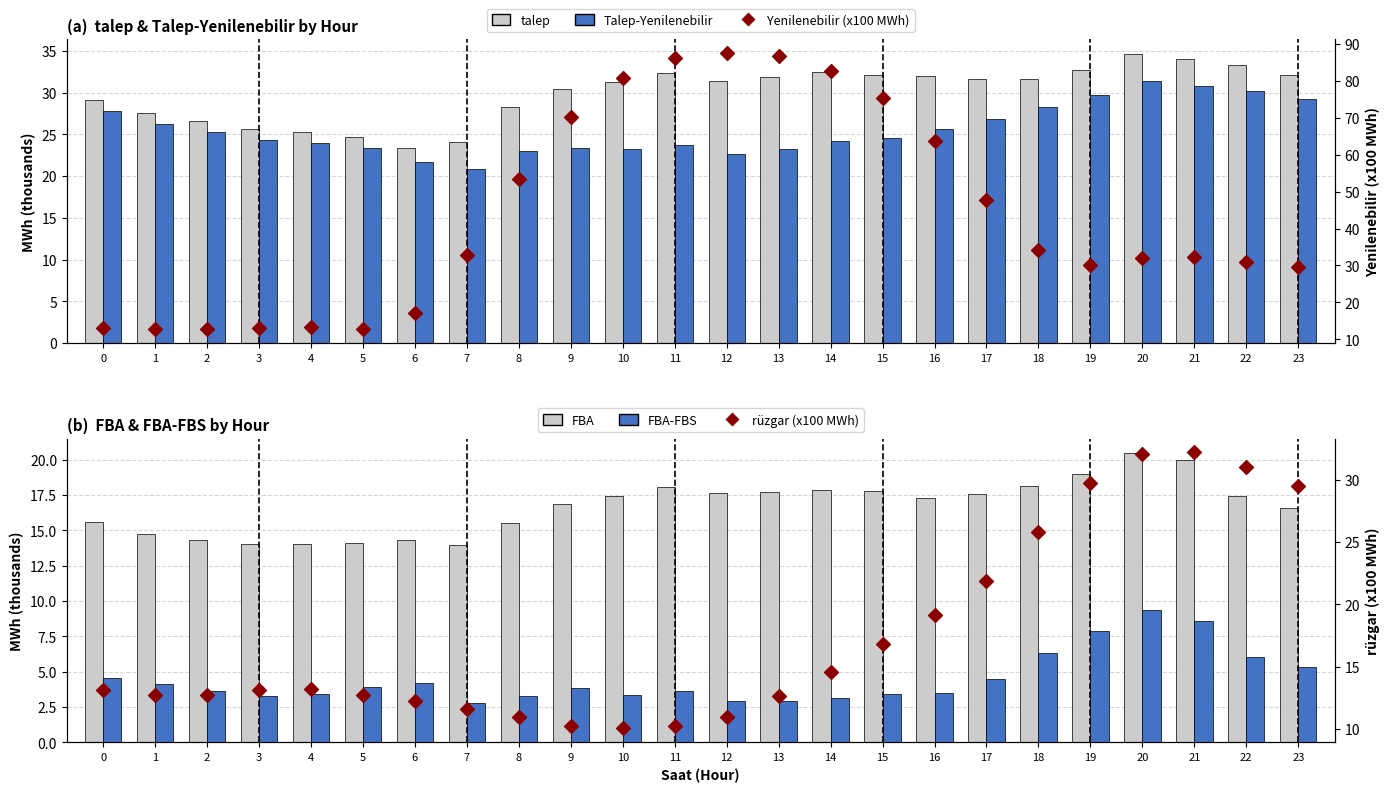

At how many categories does at least one series exceed 14?

24